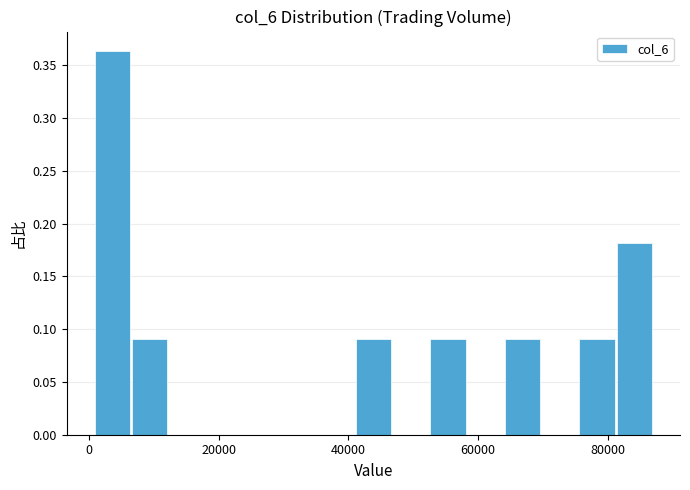

Read against the x-axis, roughly where is the centre of the tallest bar?

4000